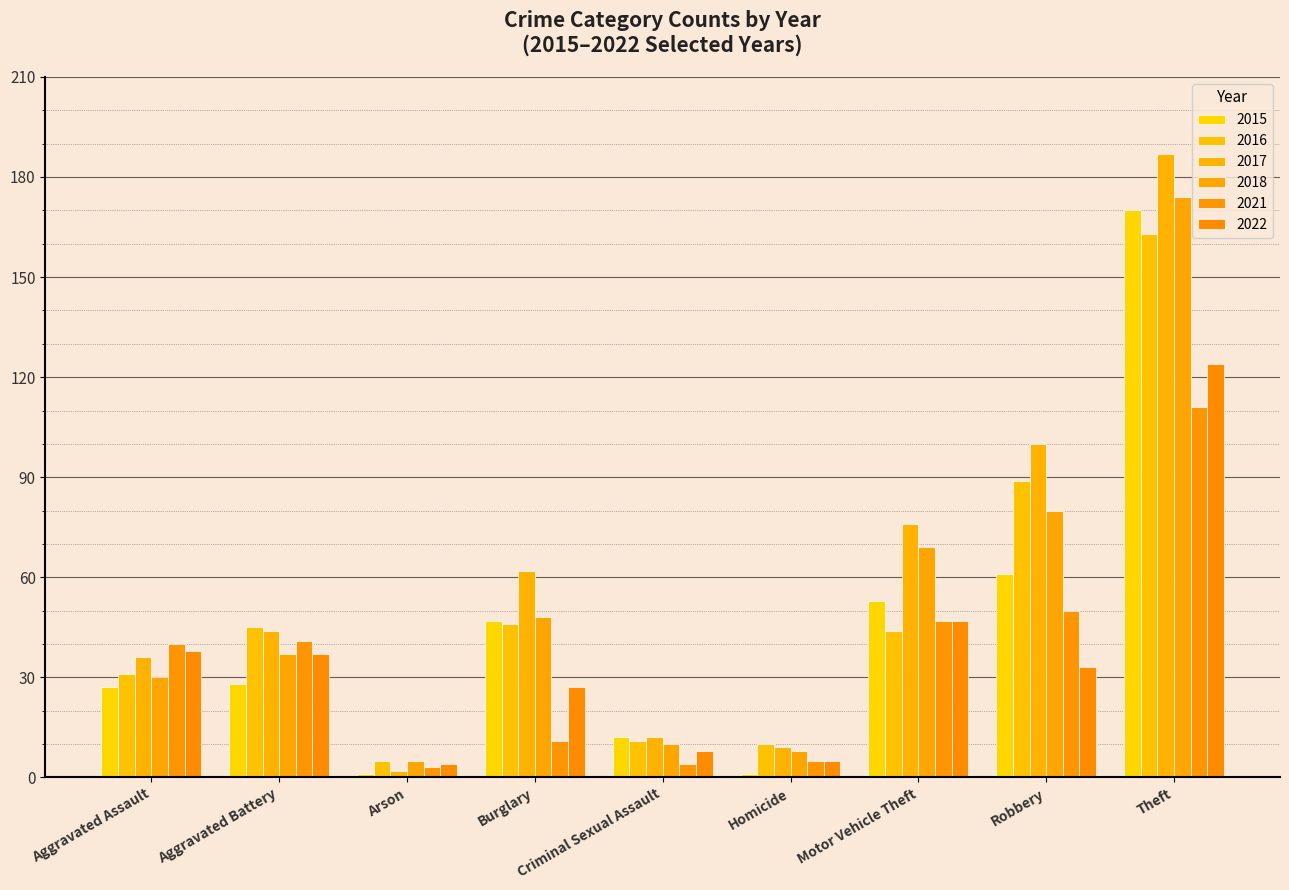

How many series are shown in this chart?

6